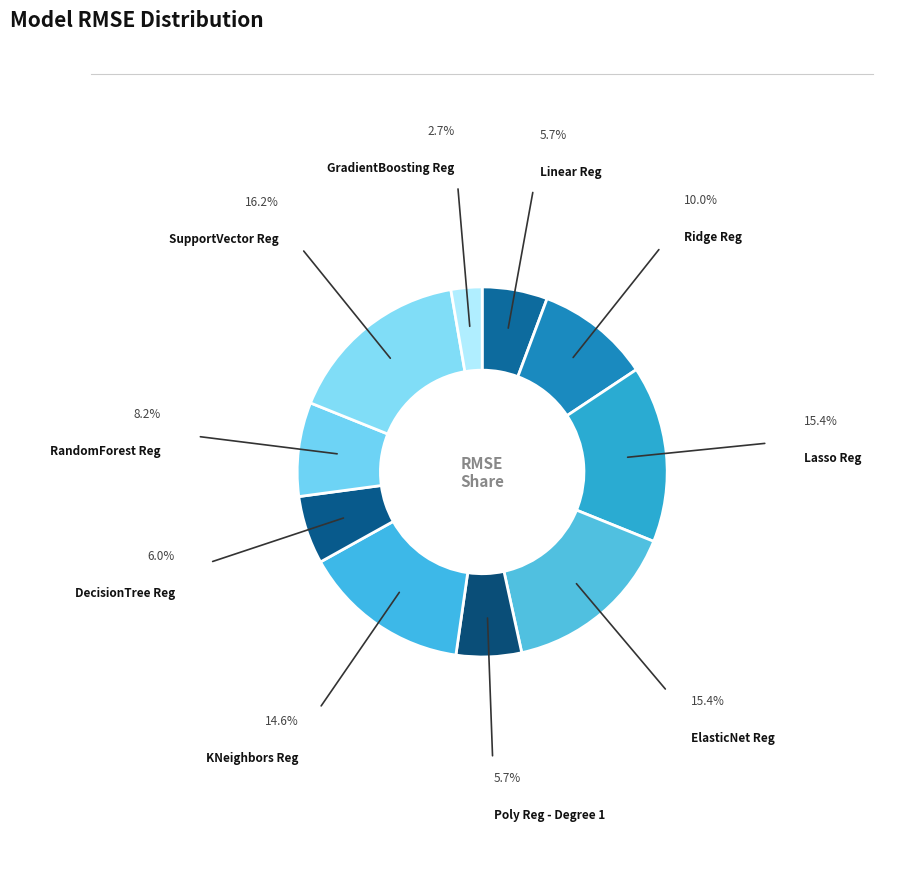

What is the largest slice in the pie chart?

SupportVector Reg